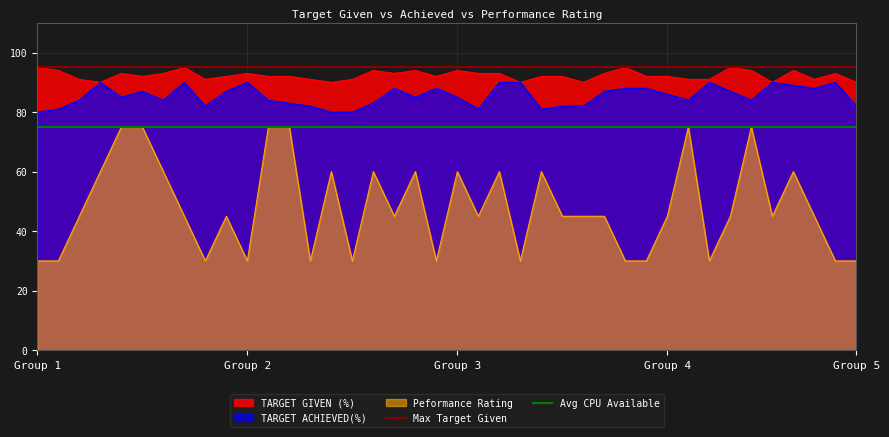

What is the minimum value for Peformance Rating?

30